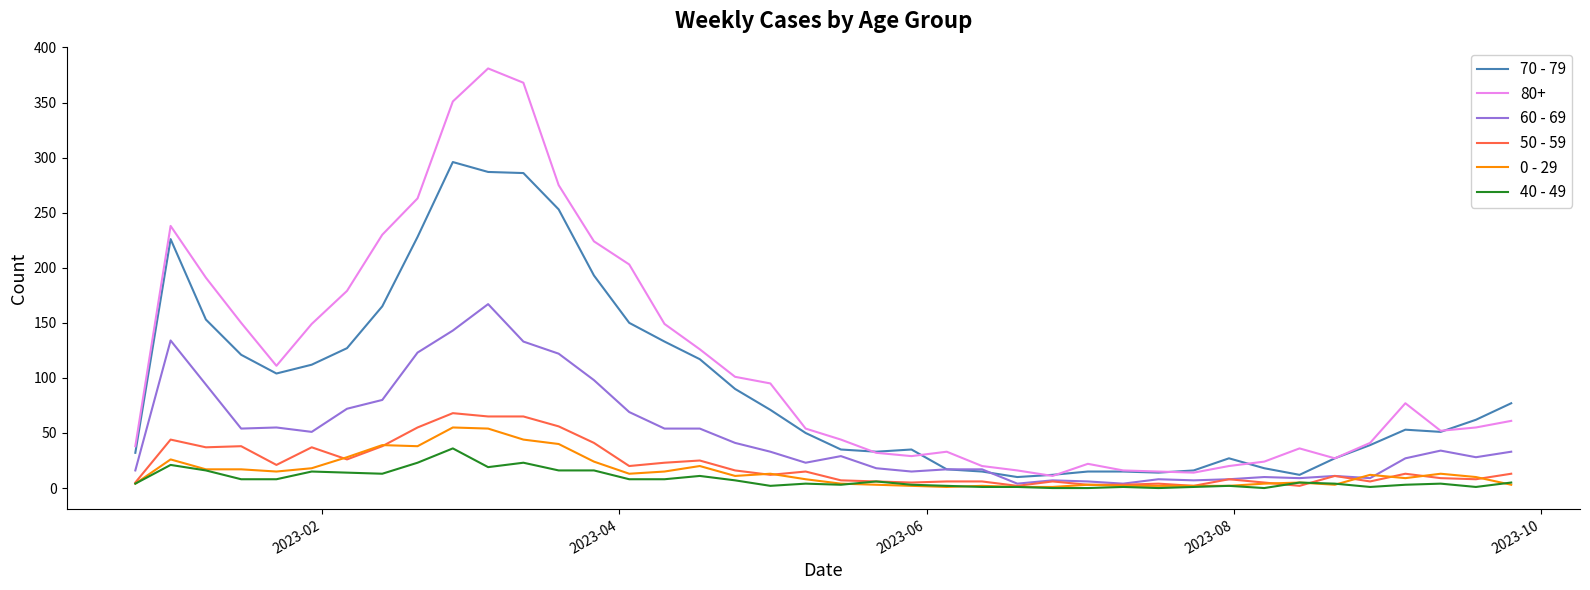

True or false: 80+ and 40 - 49 cross at least once.

False